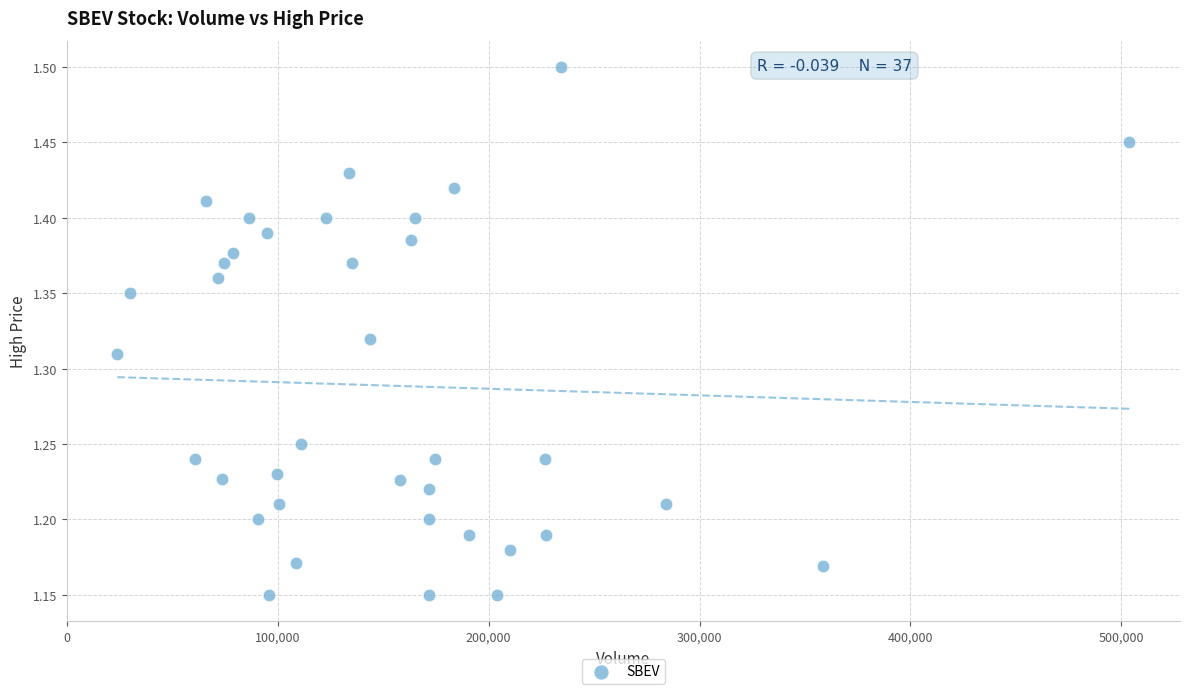

What is the range of Y values (max minus min)?

0.4